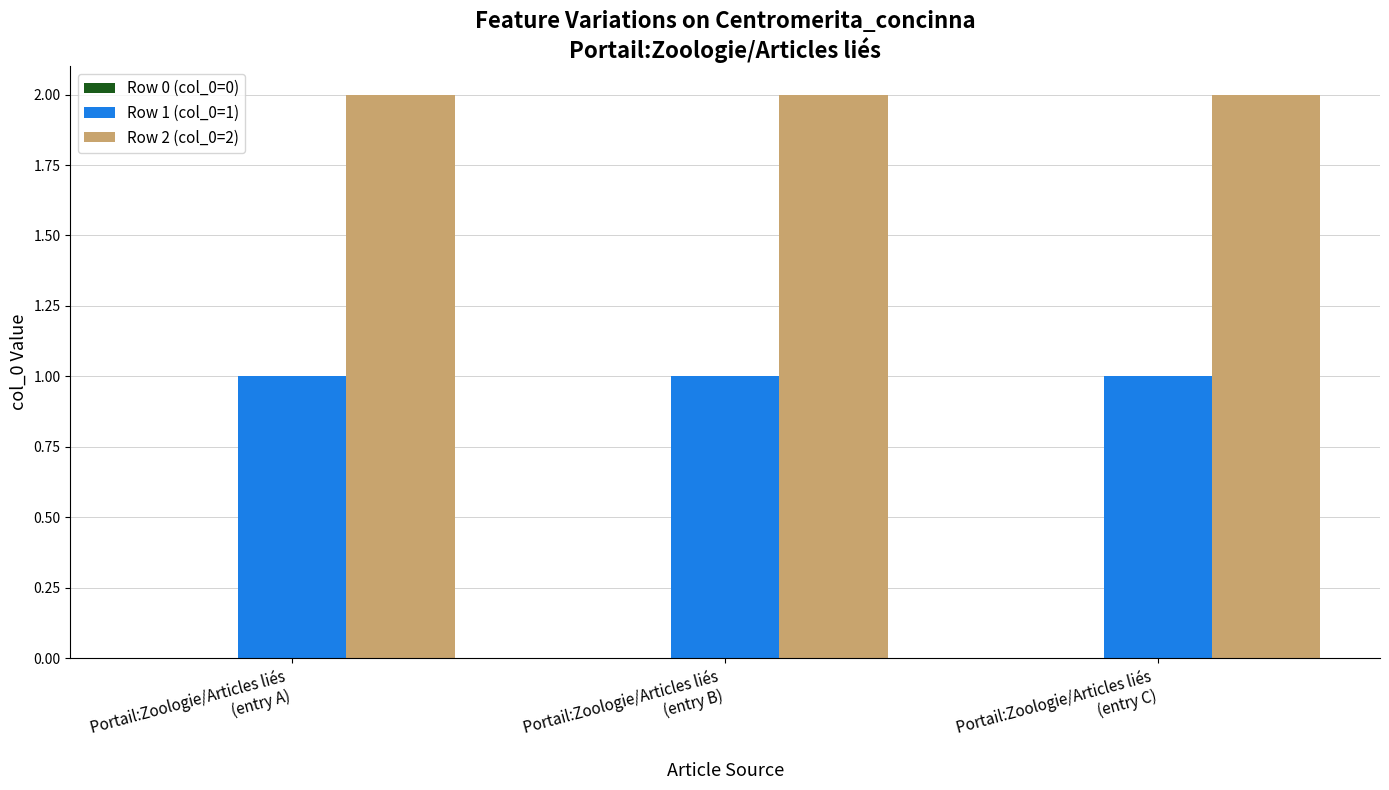

List the series in order of their peak value, lowest first.

Row 1 (col_0=1), Row 2 (col_0=2)